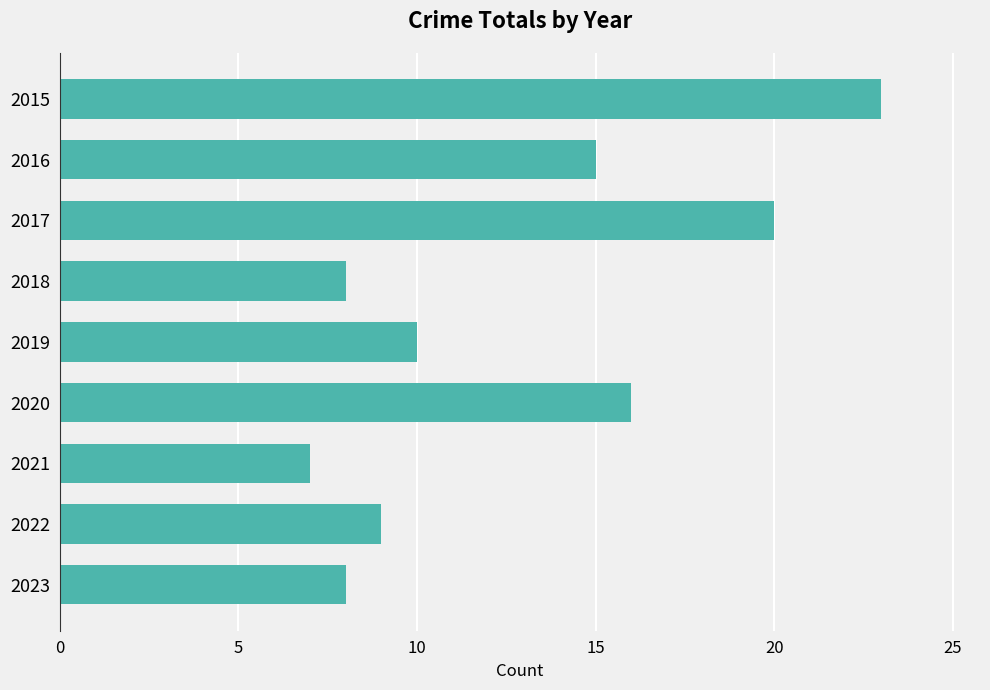

What is the difference between the maximum and minimum values?

16